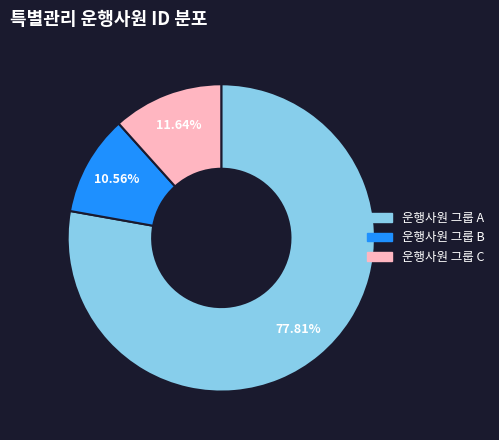

Is there a majority slice in this chart?

Yes